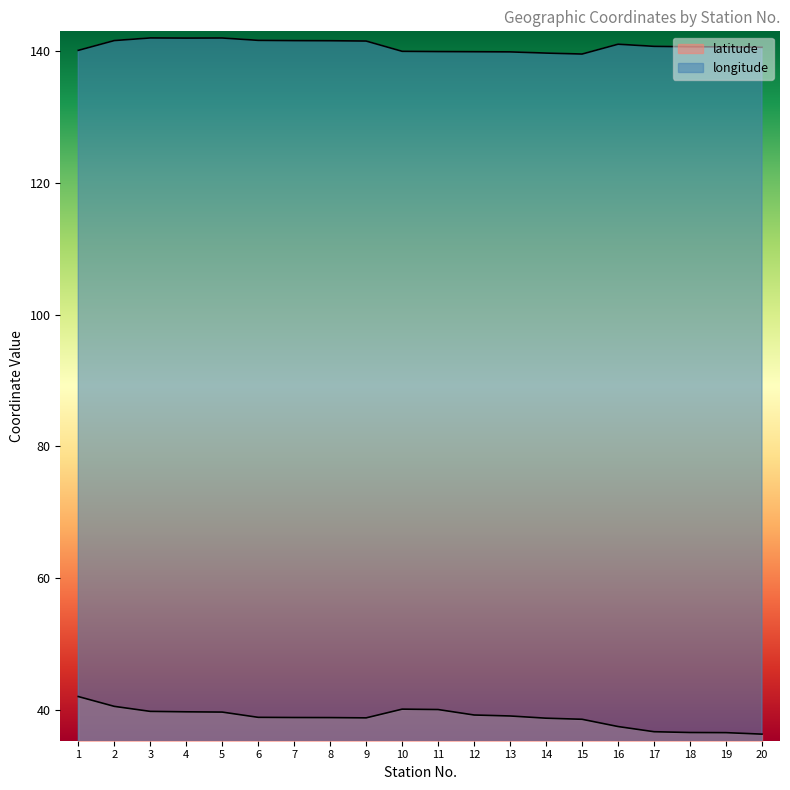

Which category has the highest value across all series?

3